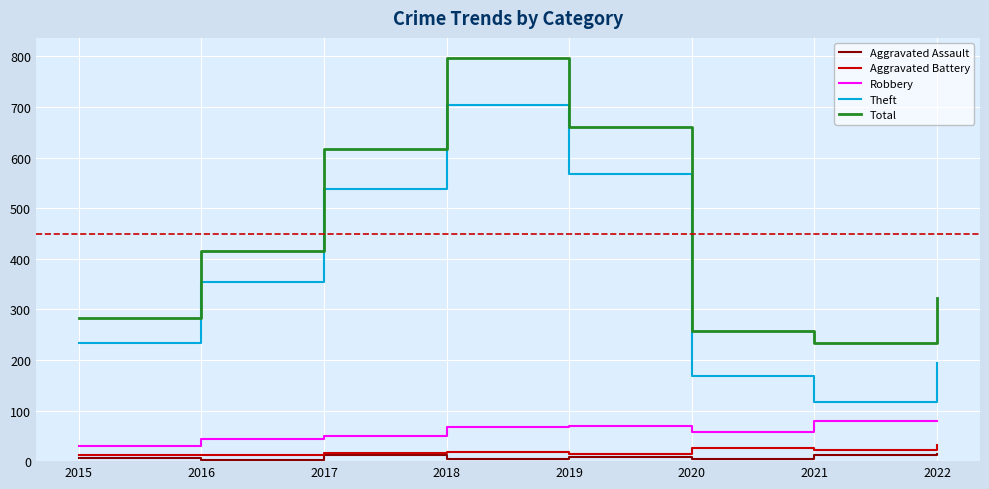

The value of Robbery at 2018 is 67. True or false?

True